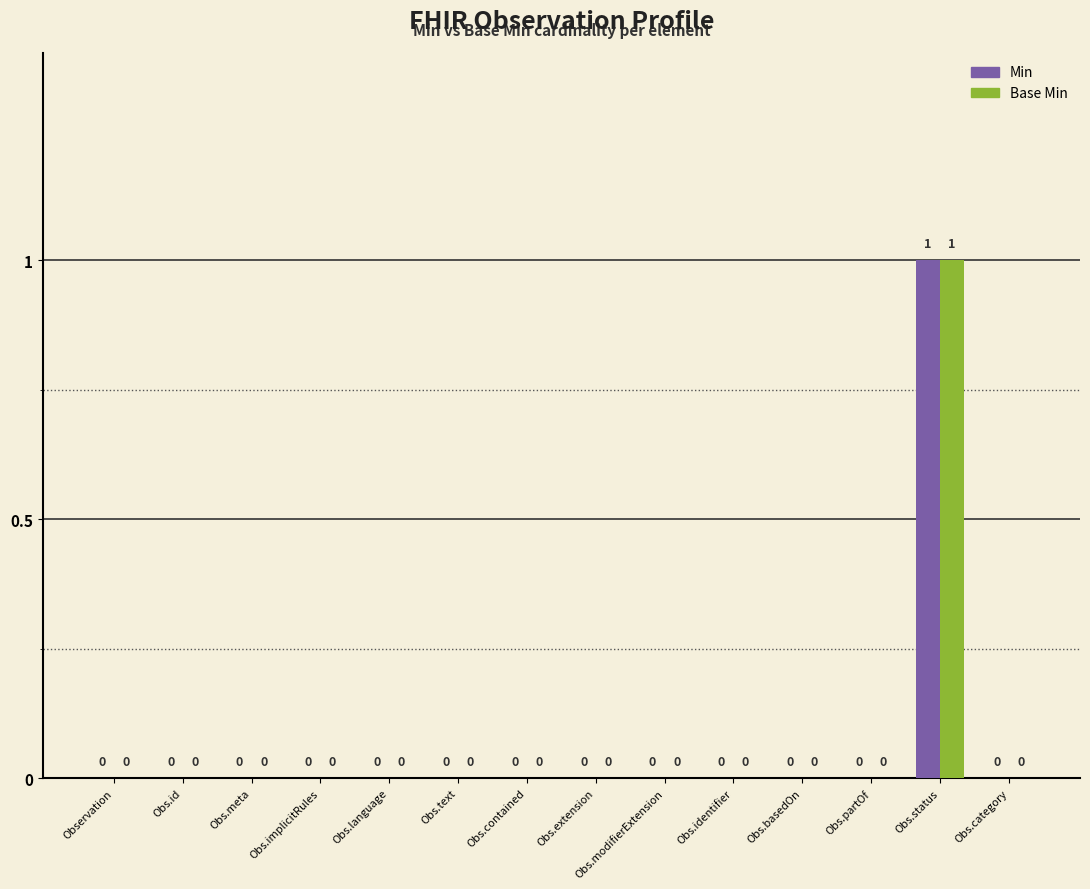

True or false: Min has a value of -1 at Obs.category.

False